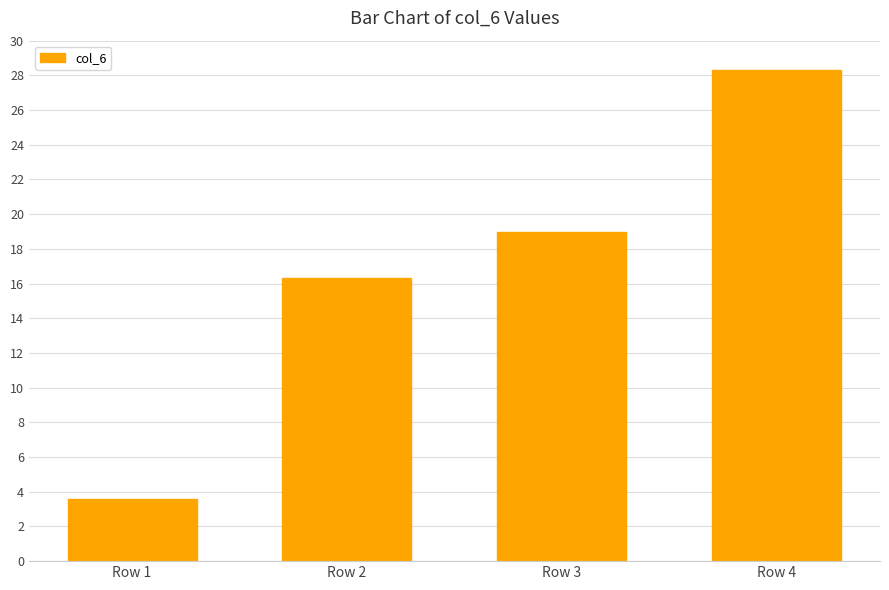

What is the value of the 2nd bar from the left?

16.3